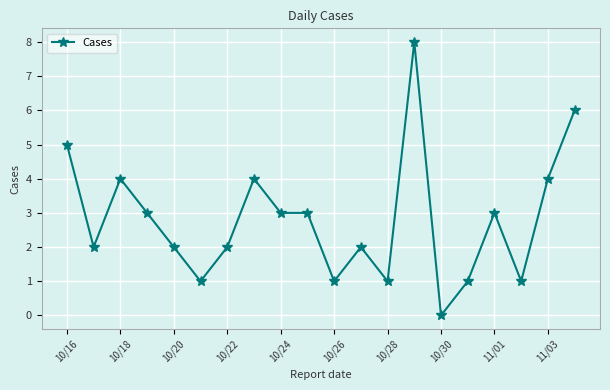

Count the values in the range 1 to 4.

16